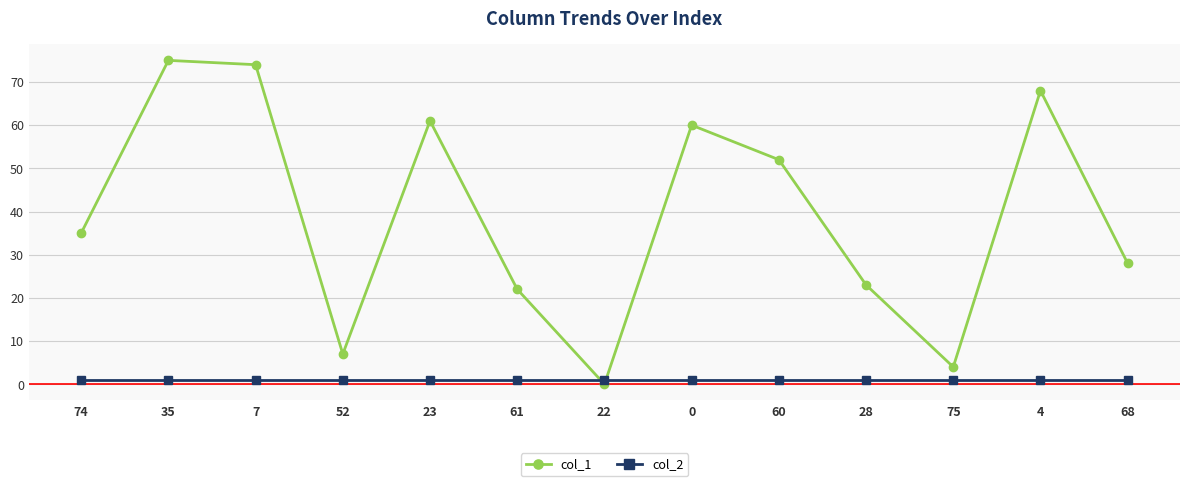

What is the difference between the highest and lowest values at 68?

27